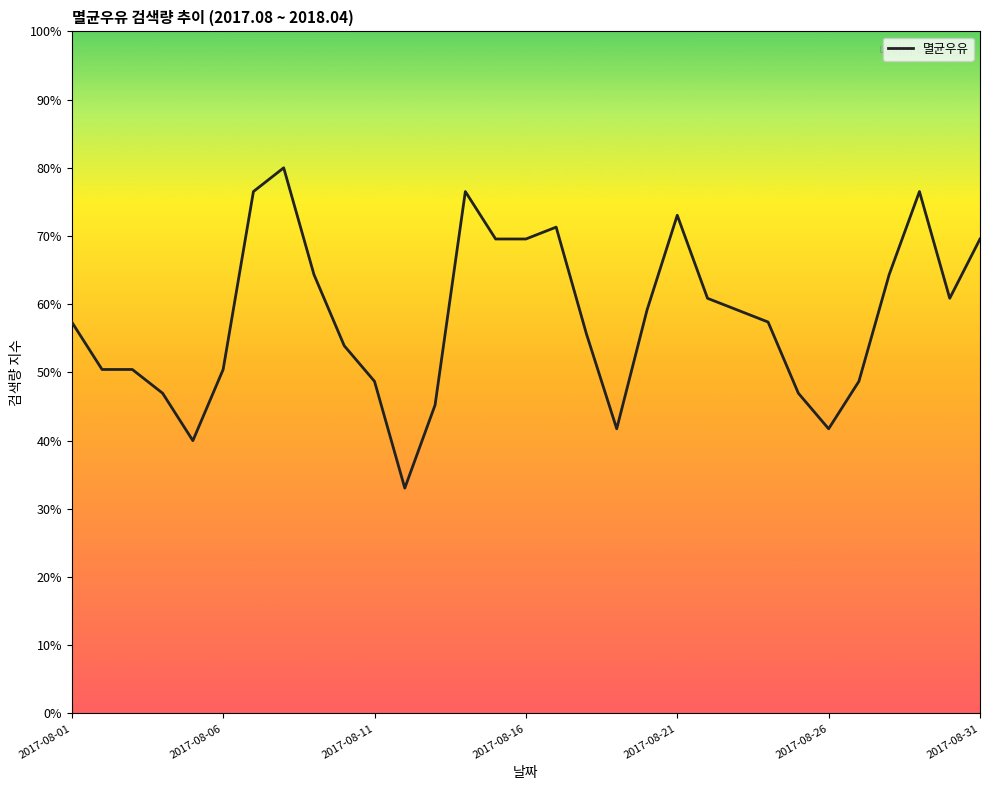

What is the difference between the maximum and minimum values?

47.0